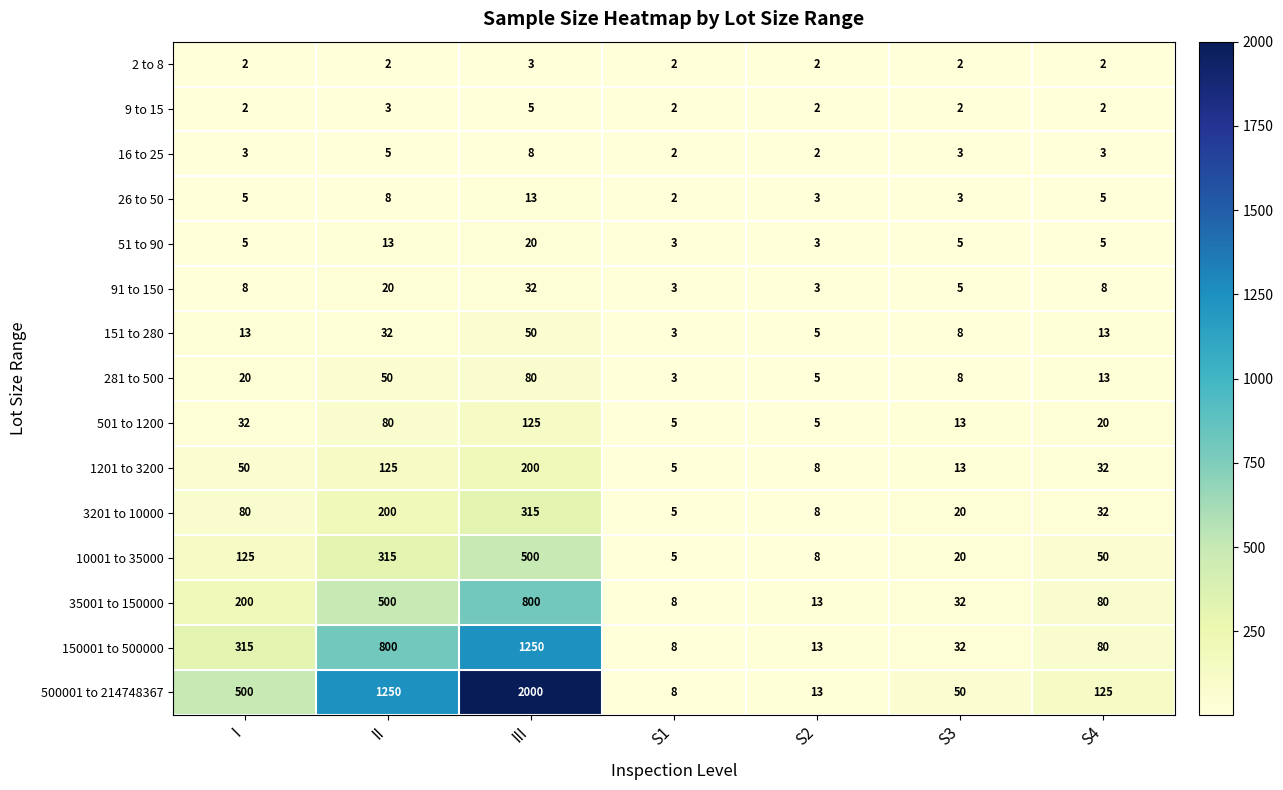

List the labels in order of 150001 to 500000 value, smallest first.

S1, S2, S3, S4, I, II, III